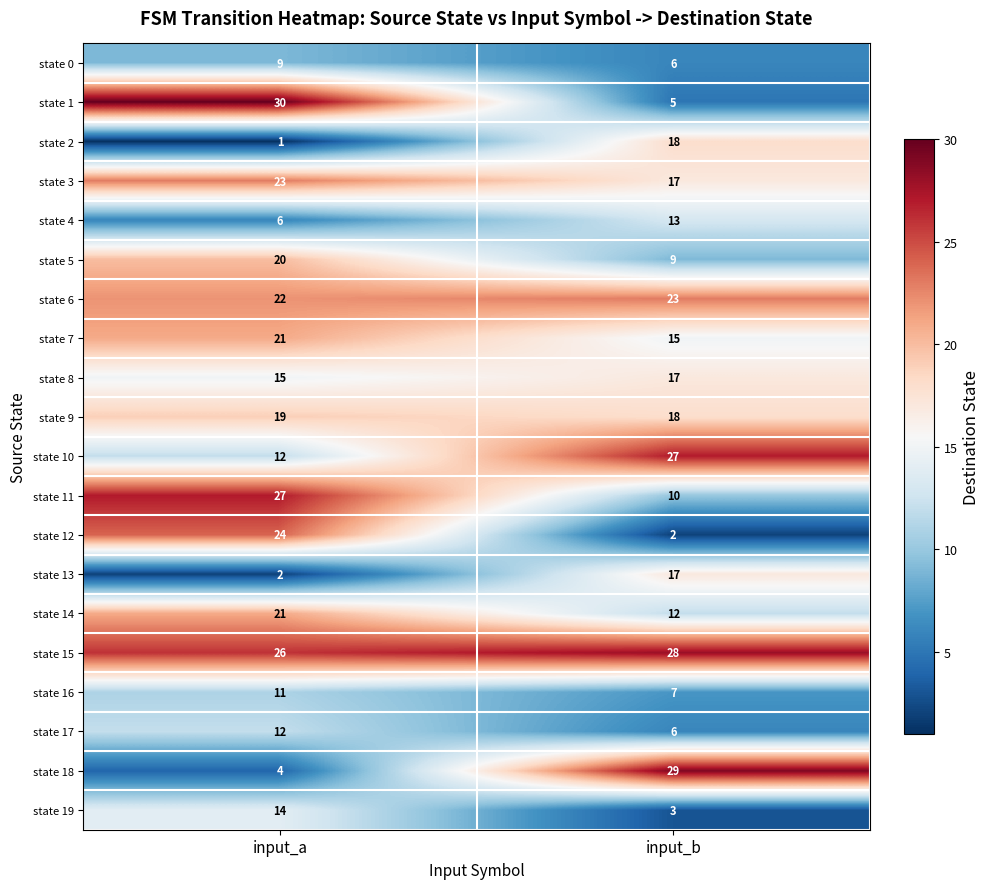

What is the greatest value displayed?

30